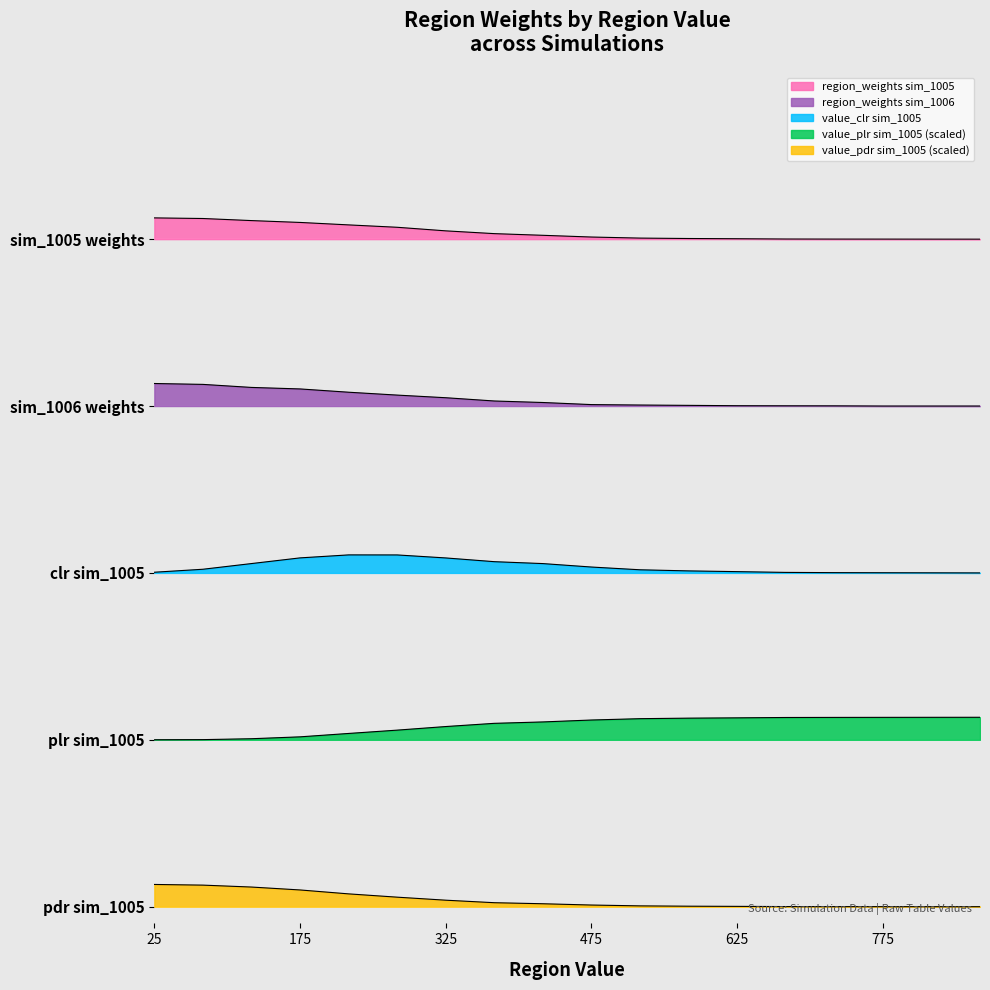

True or false: value_plr_1005 and sim_1005 intersect in this chart.

False